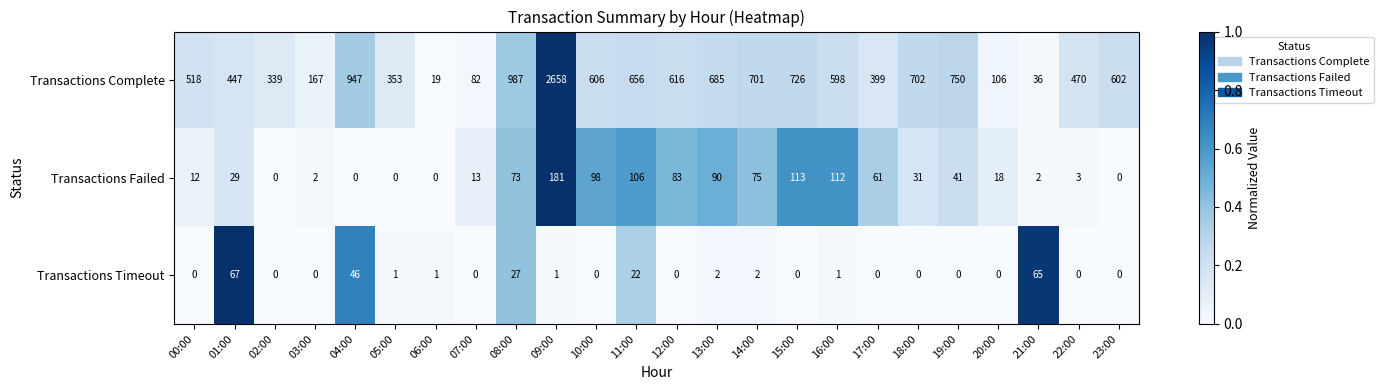

What is the difference between the maximum and minimum values in the Transactions Complete series?

2639